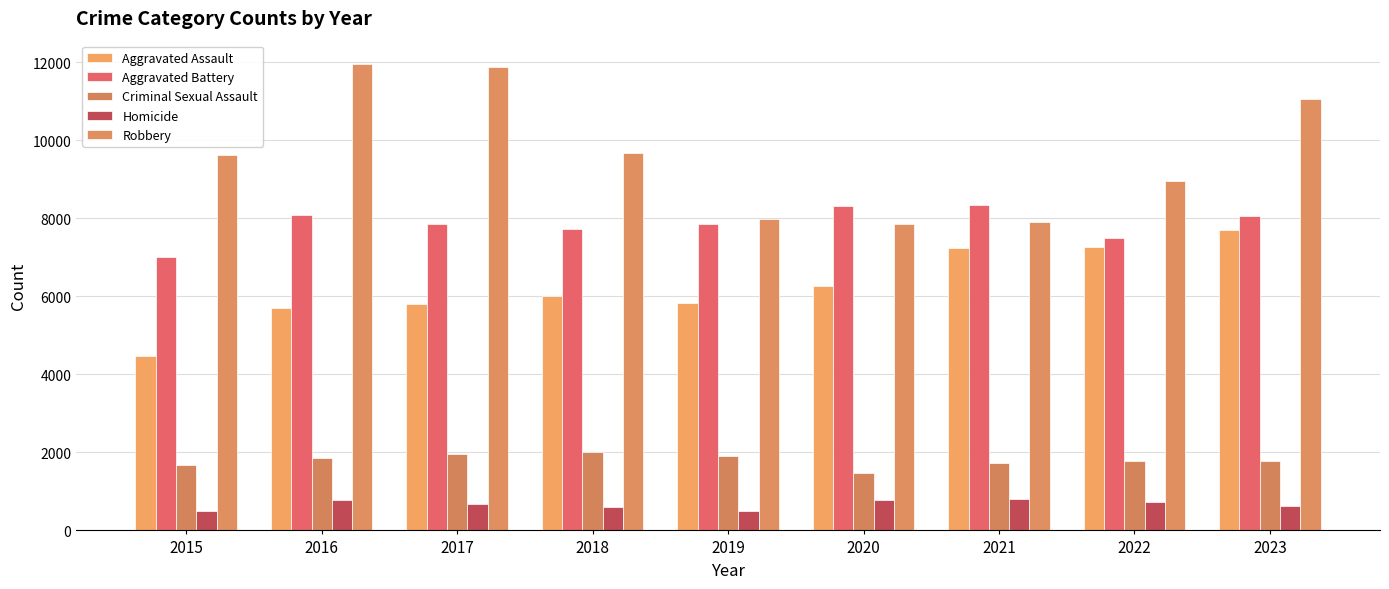

Count the number of data series in this chart.

5